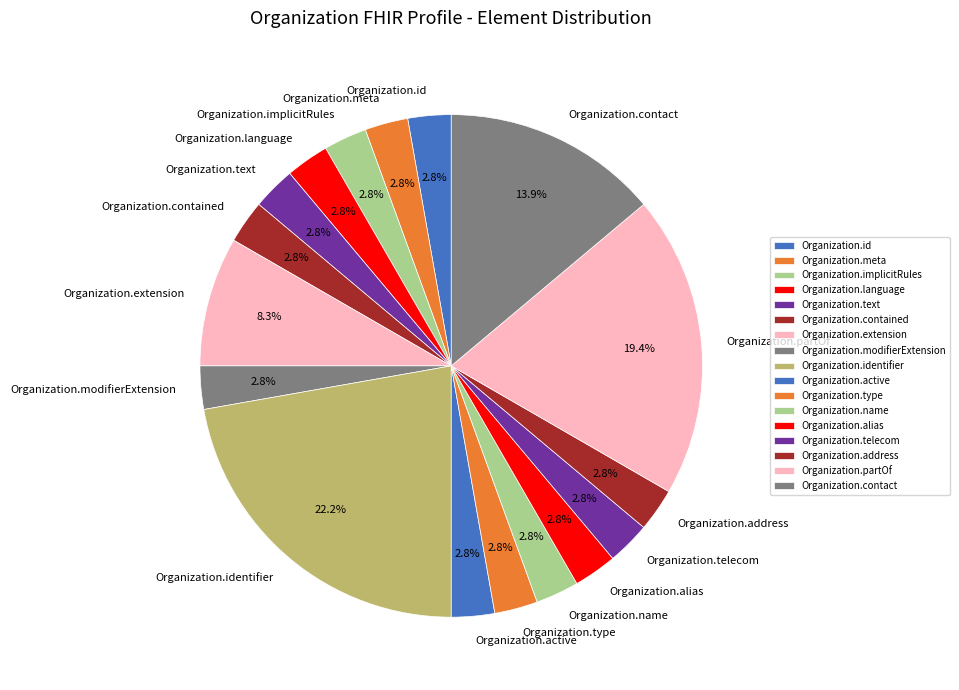

Which slice is the largest?

Organization.identifier